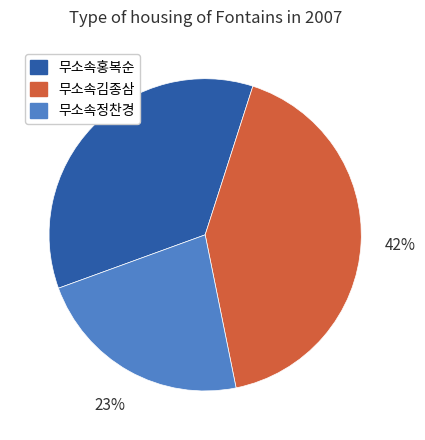

To the nearest percent, what is the combined percentage of 무소속홍복순 and 무소속정찬경?

58%